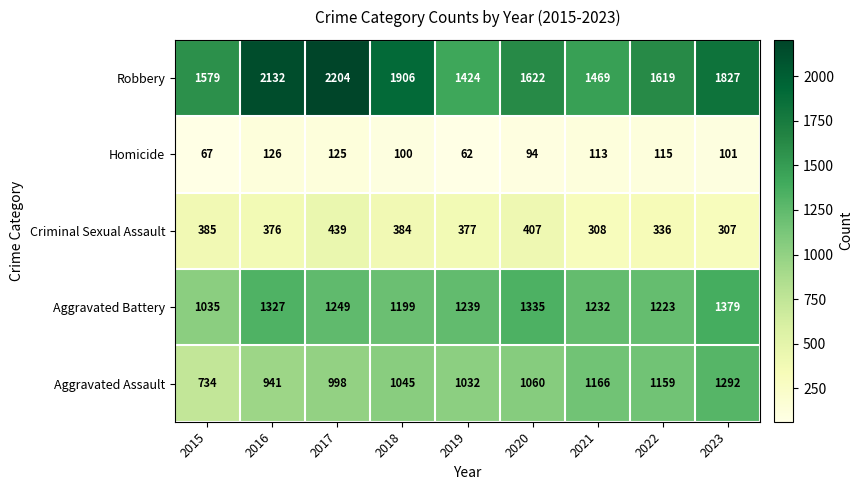

The value of Aggravated Assault at 2021 is 488. True or false?

False